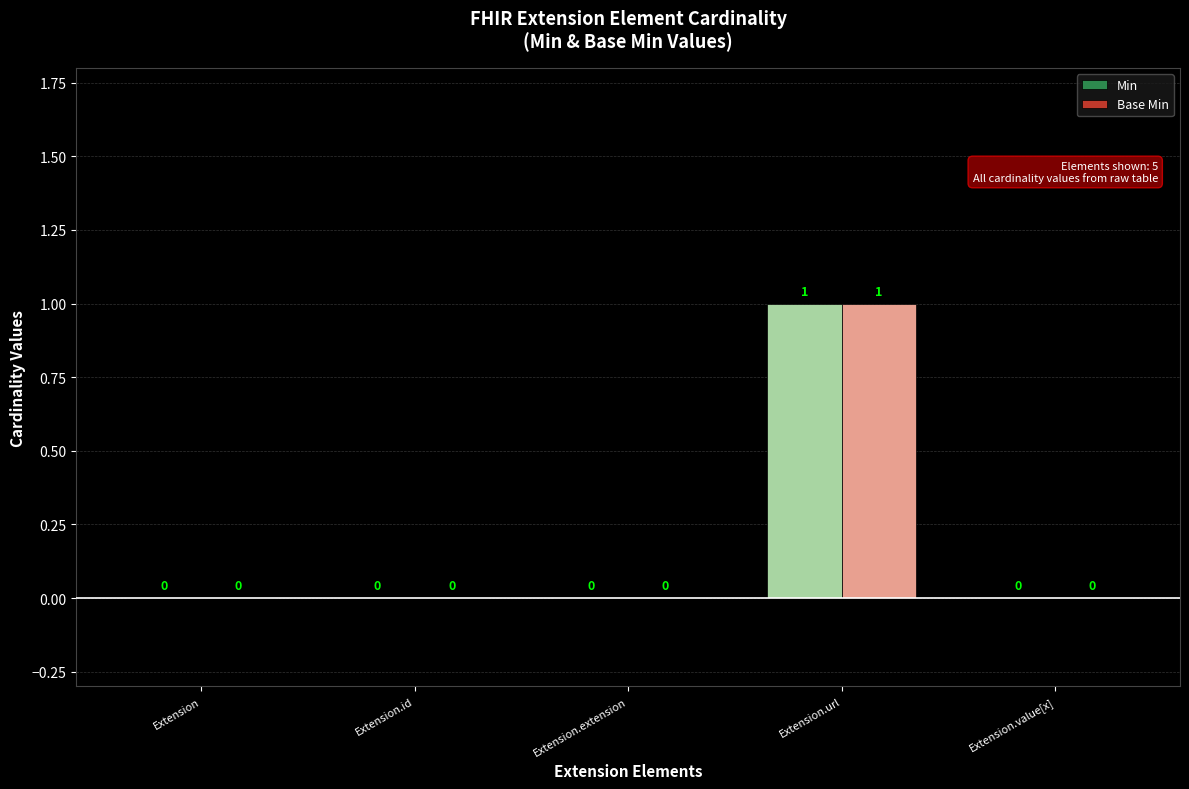

Reading left to right, extract all data points from this chart.

Min: 0	0	0	1	0
Base Min: 0	0	0	1	0